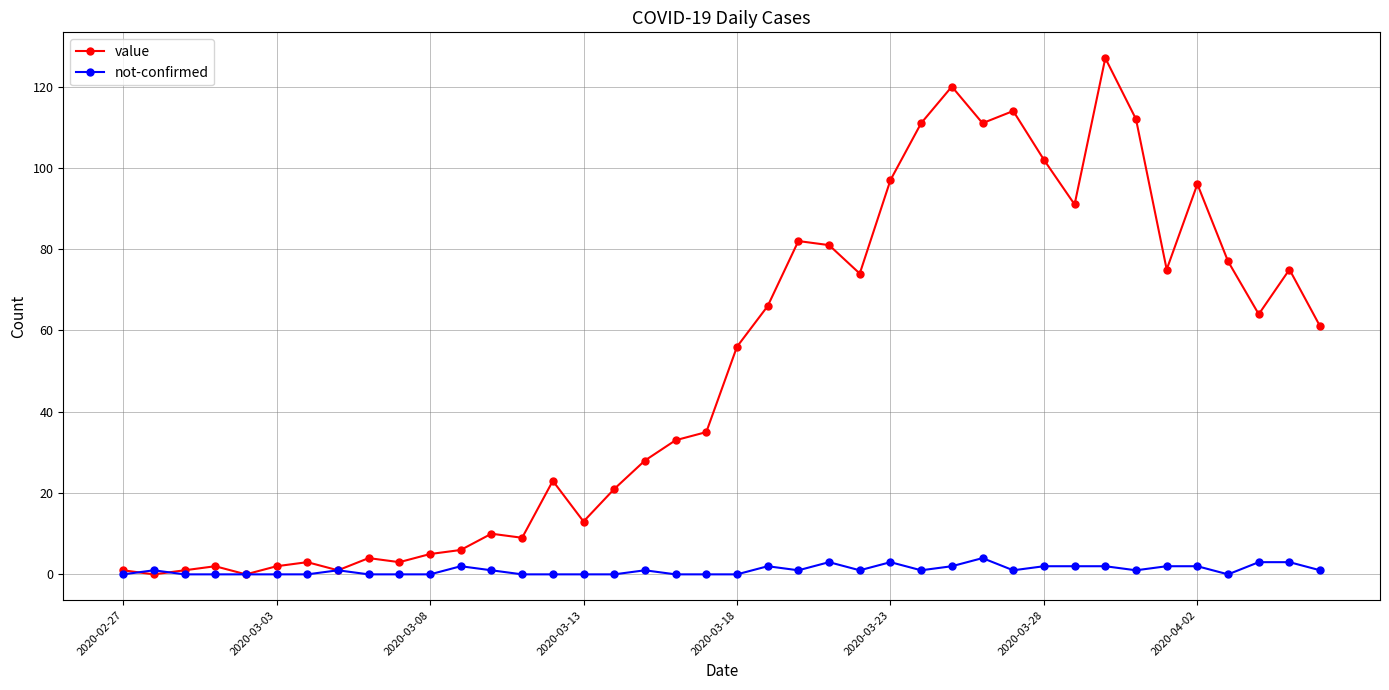

What is the greatest value displayed?

127